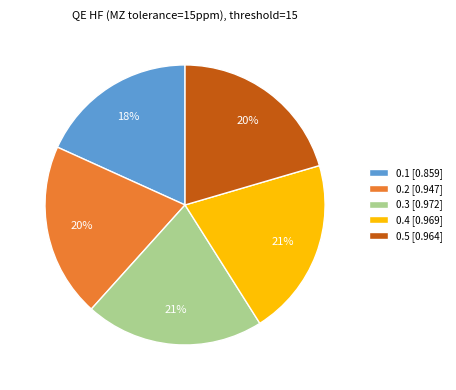

How many segments does this pie chart have?

5